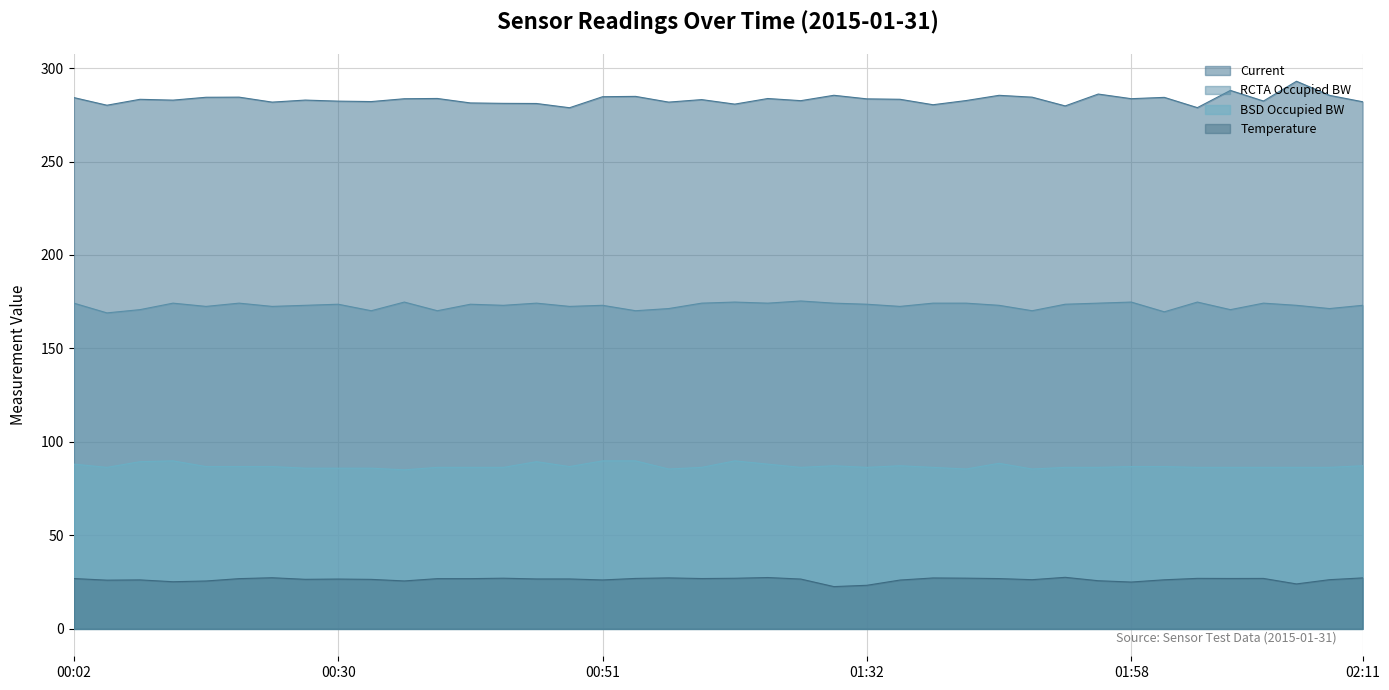

The Temperature series shows 16.3 at 2015-01-31 00:34. True or false?

False